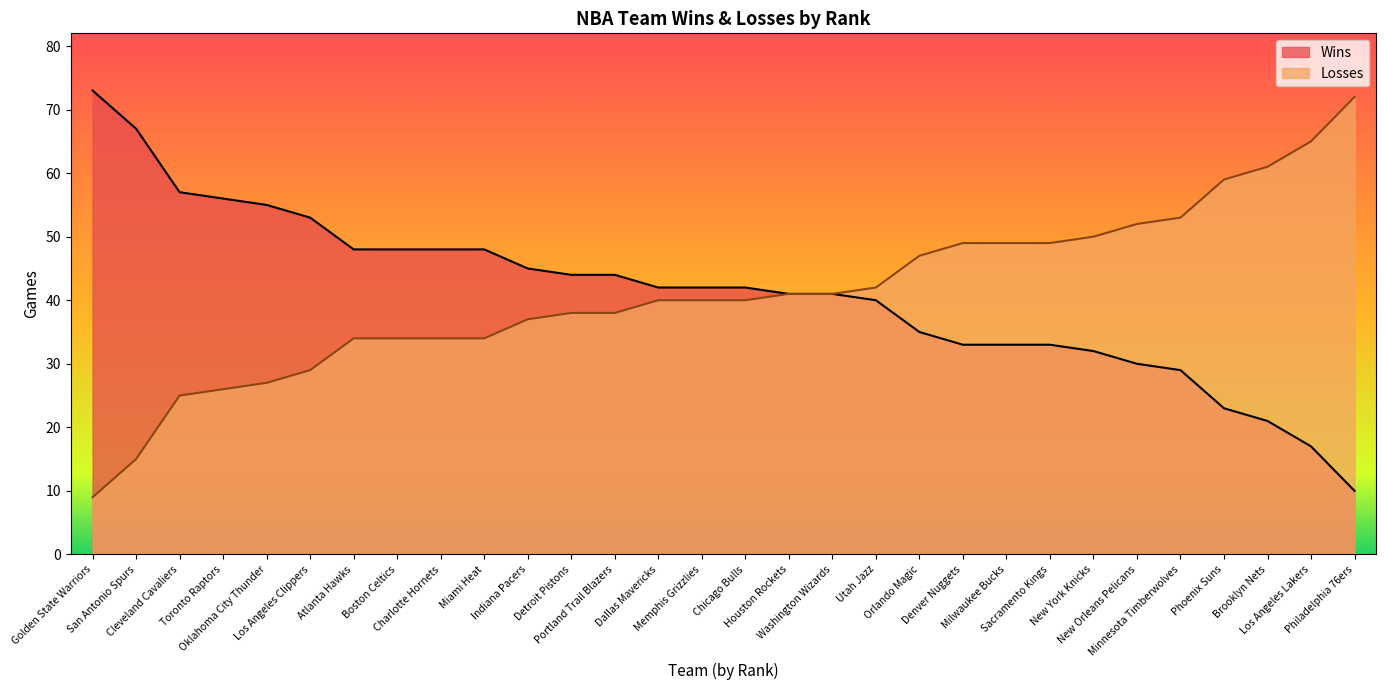

How many lines are shown in the chart?

2